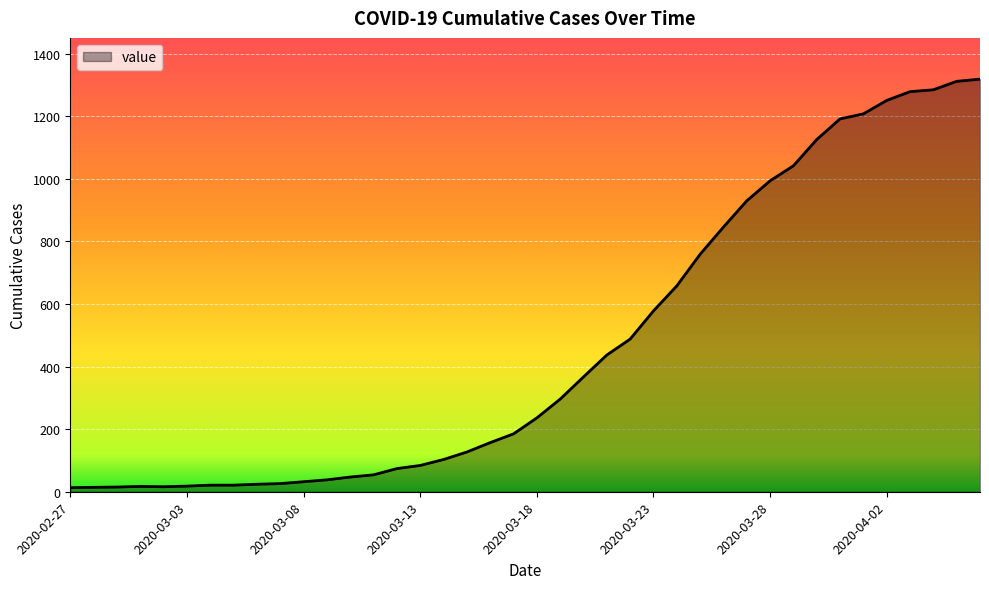

What is the greatest value displayed?

1319